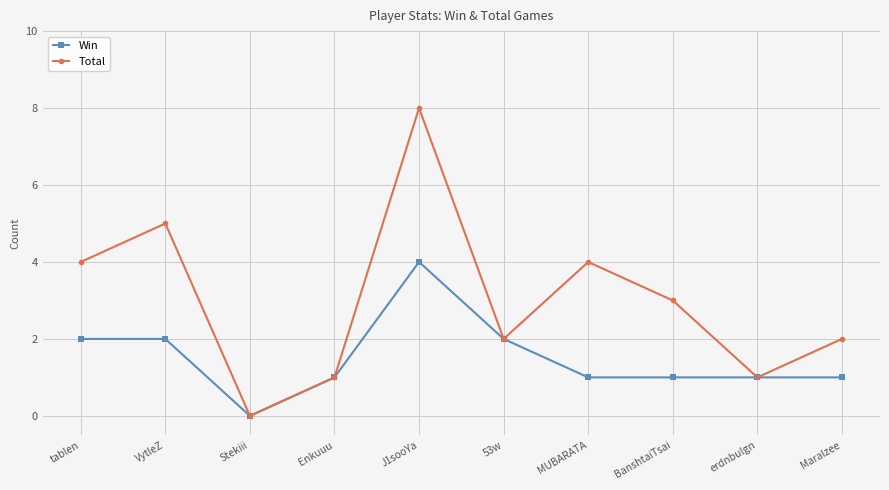

The Win series shows 1 at MUBARATA. True or false?

True